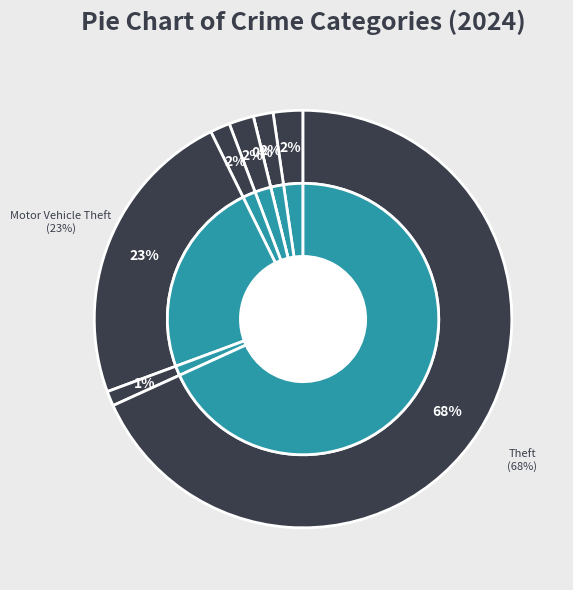

Which category accounts for the majority?

Theft